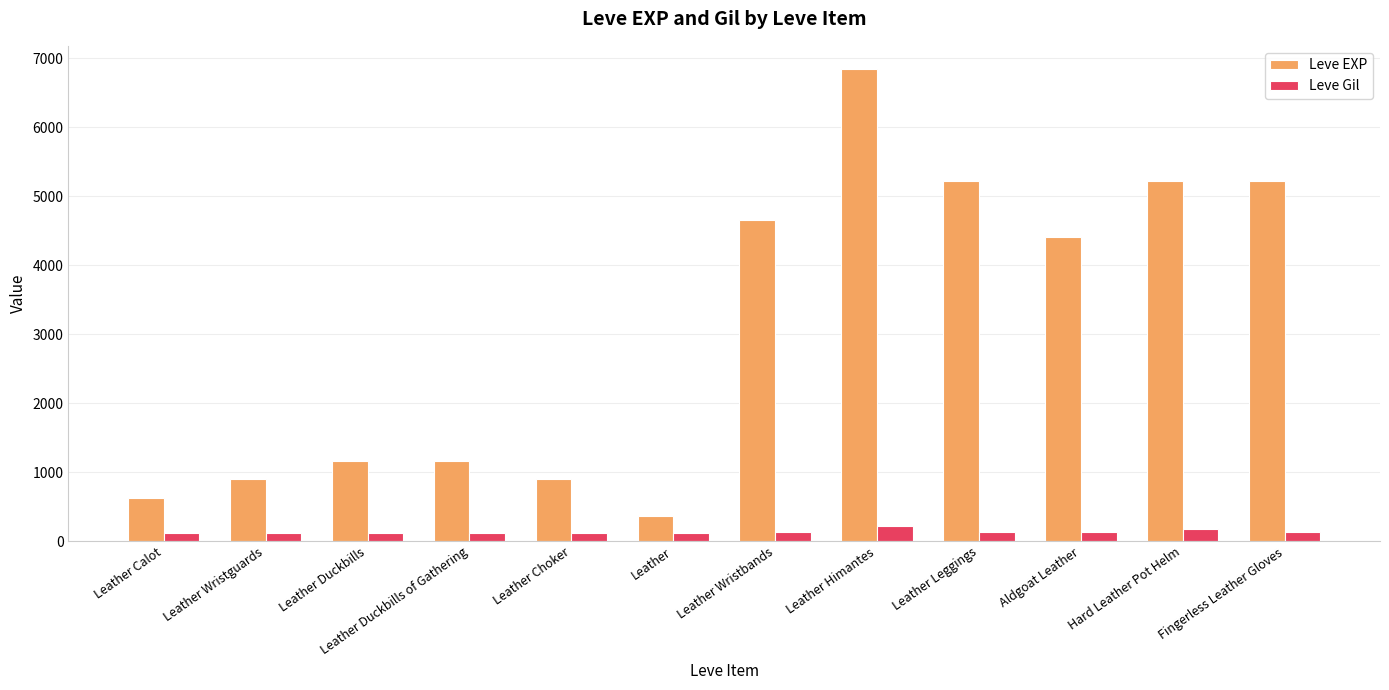

What is the total value across all series at Fingerless Leather Gloves?

5360